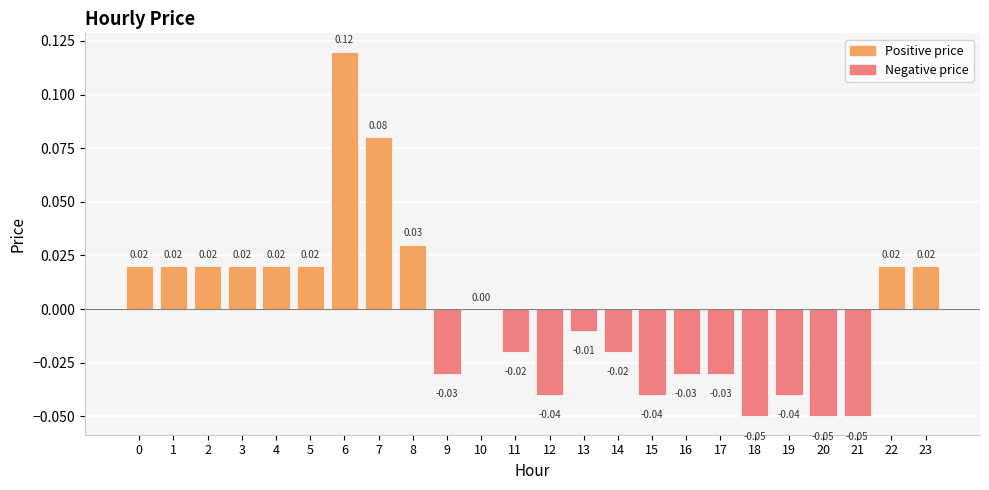

Which has a higher value, 10 or 3?

3